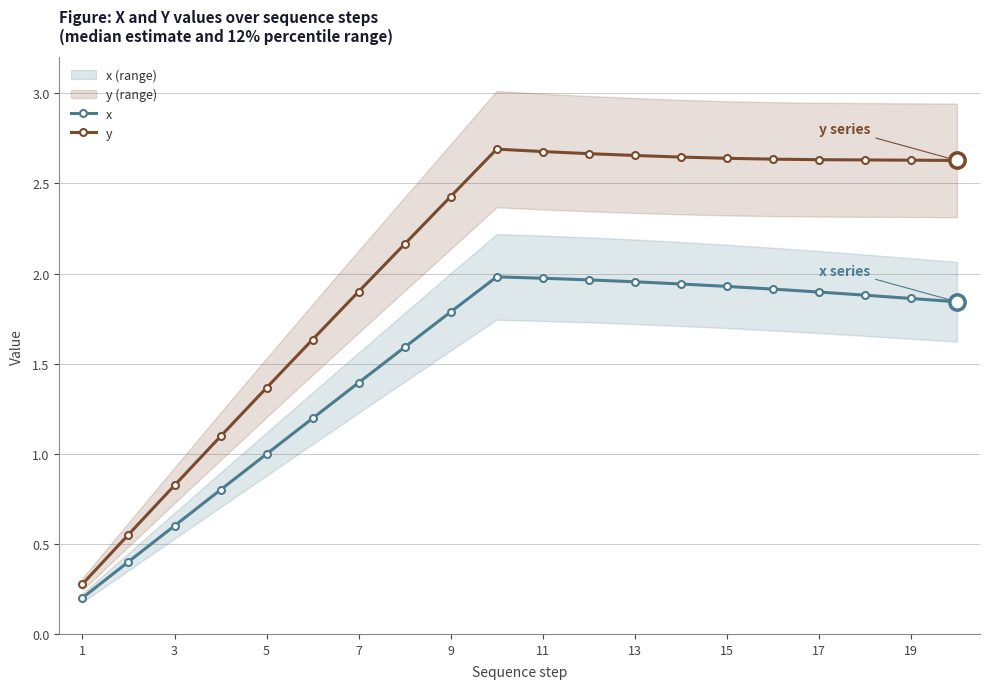

At which label does y reach its minimum?

1